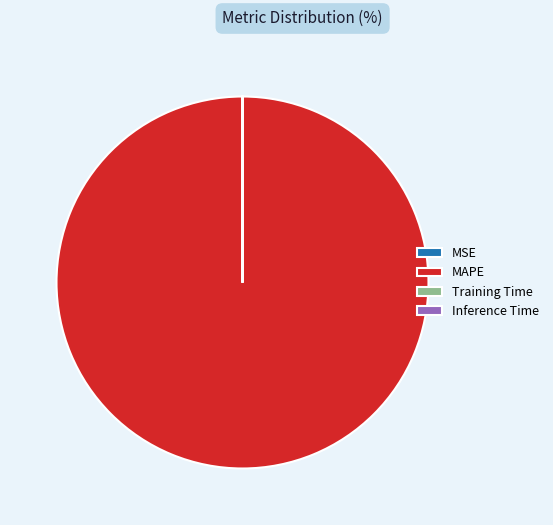

What is the largest slice in the pie chart?

MAPE